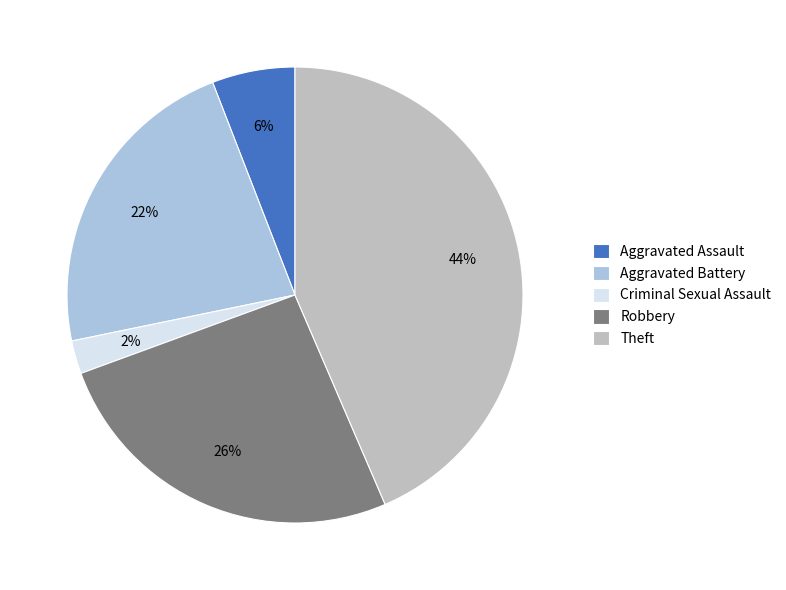

How many slices are in this pie chart?

5